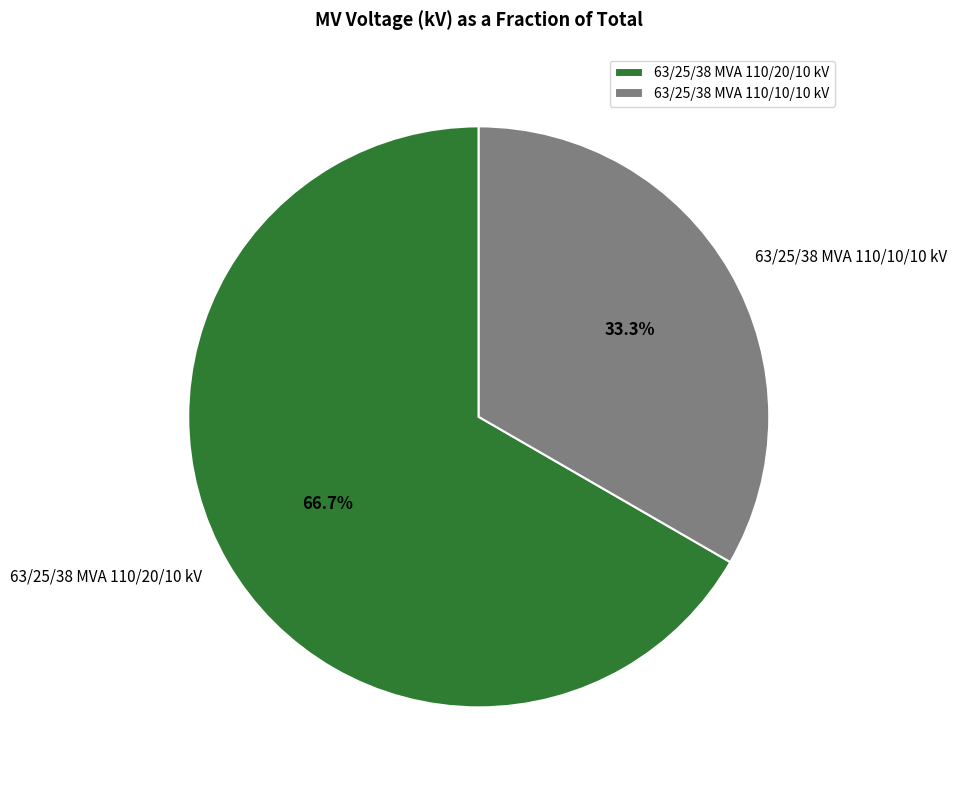

Which slice represents more than half of the pie?

63/25/38 MVA 110/20/10 kV